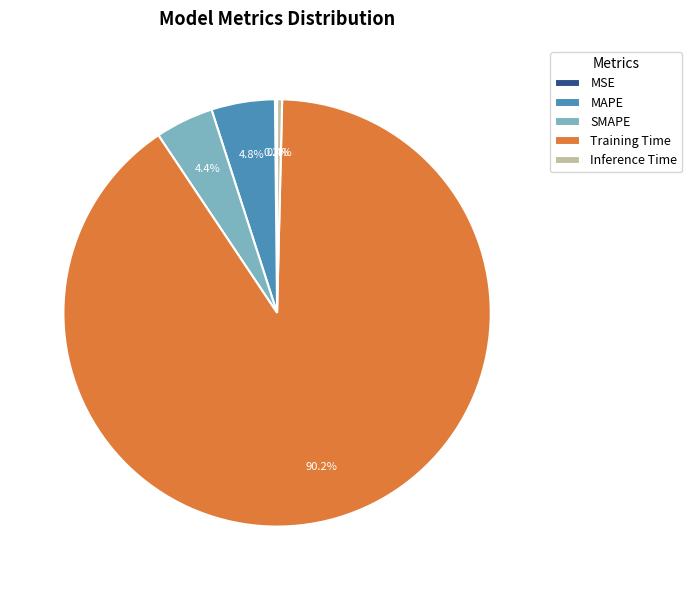

Which has a higher value, SMAPE or Inference Time?

SMAPE